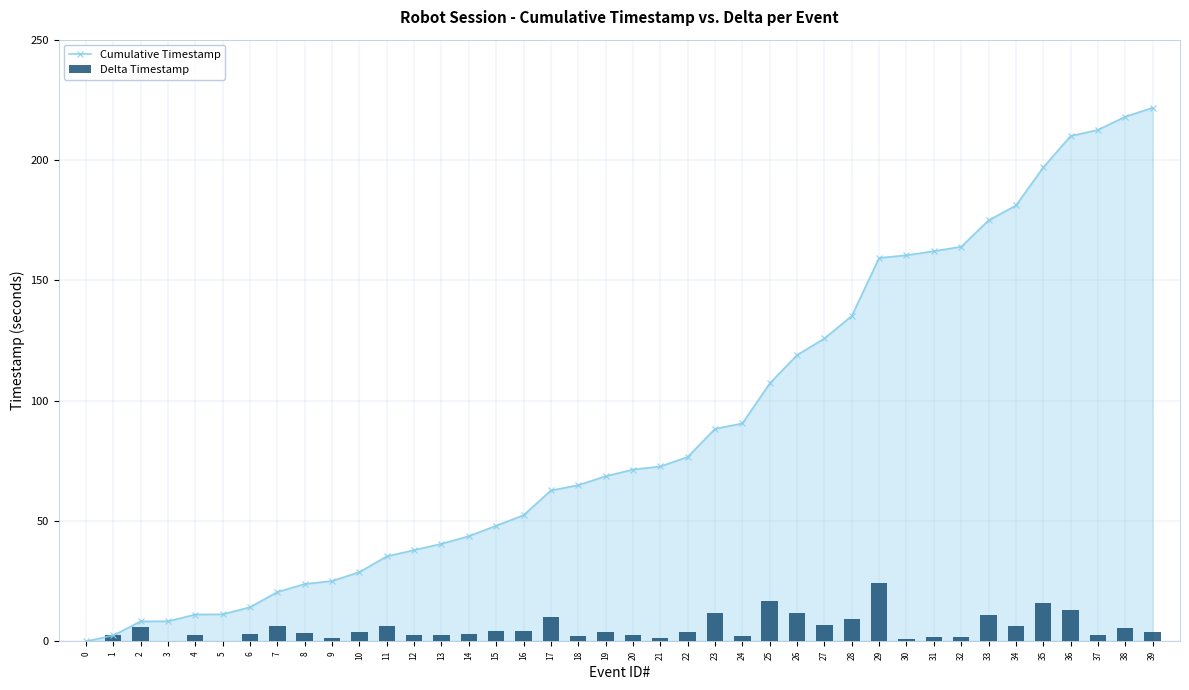

Rank the series at 13 from highest to lowest value.

Cumulative Timestamp, Delta Timestamp